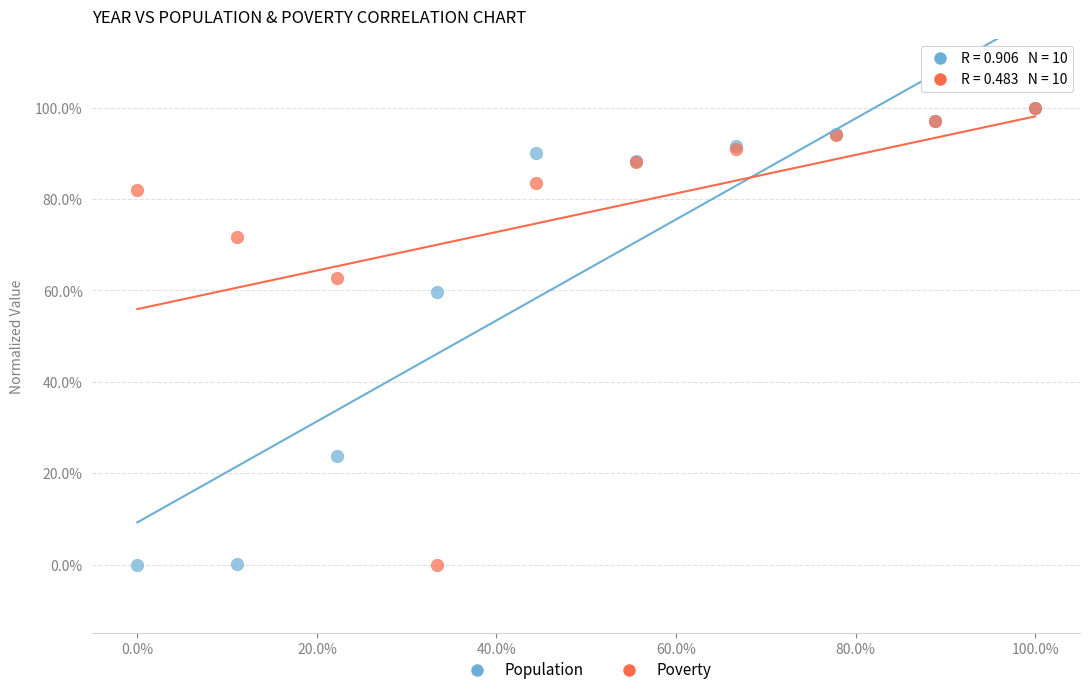

What are all the series names shown in the legend?

Population, Poverty